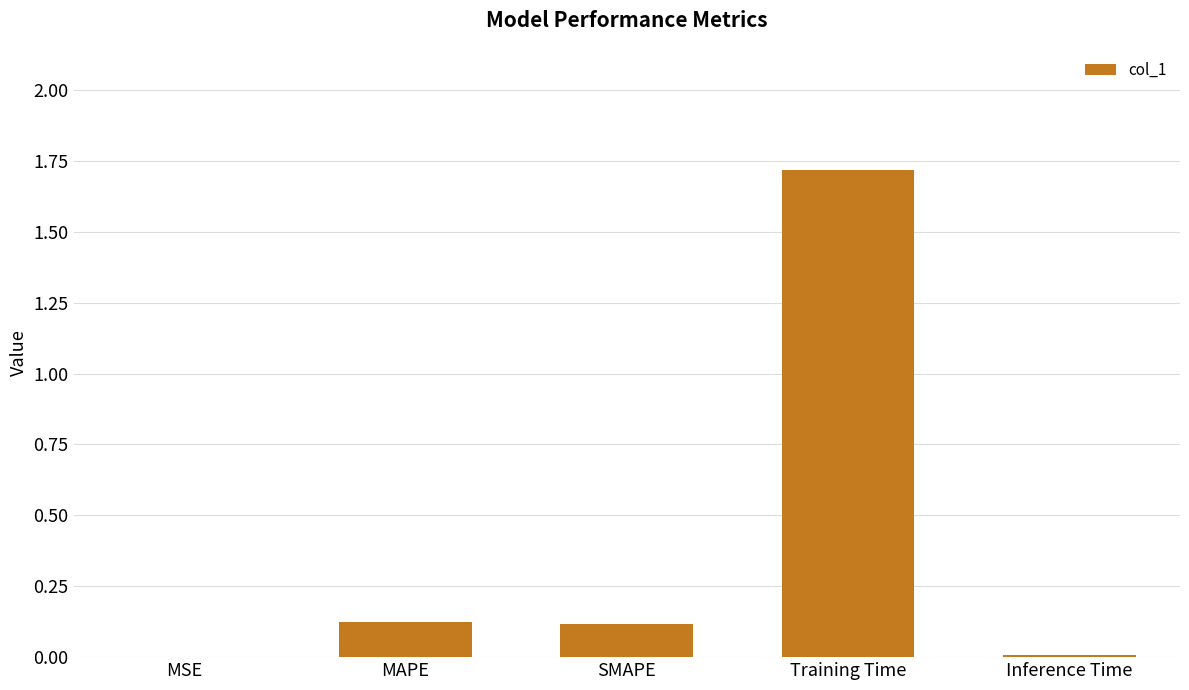

What is the maximum value shown in the chart?

1.7